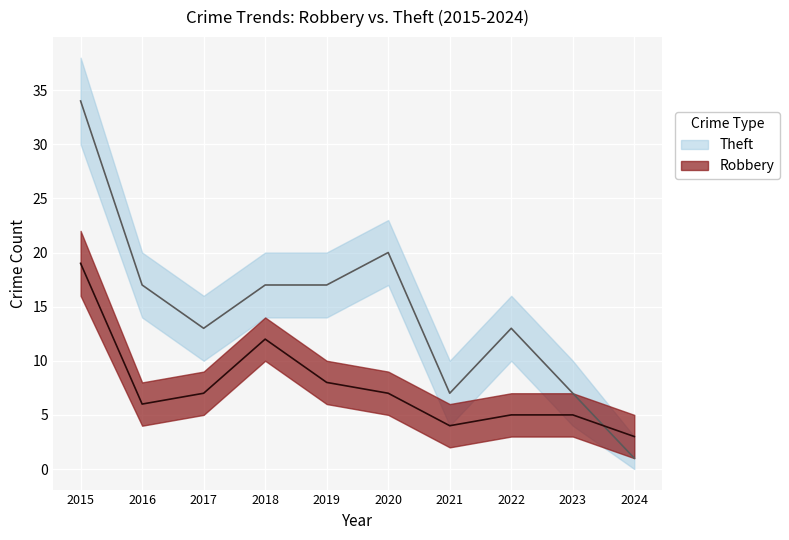

At which label does Theft reach its peak?

2015